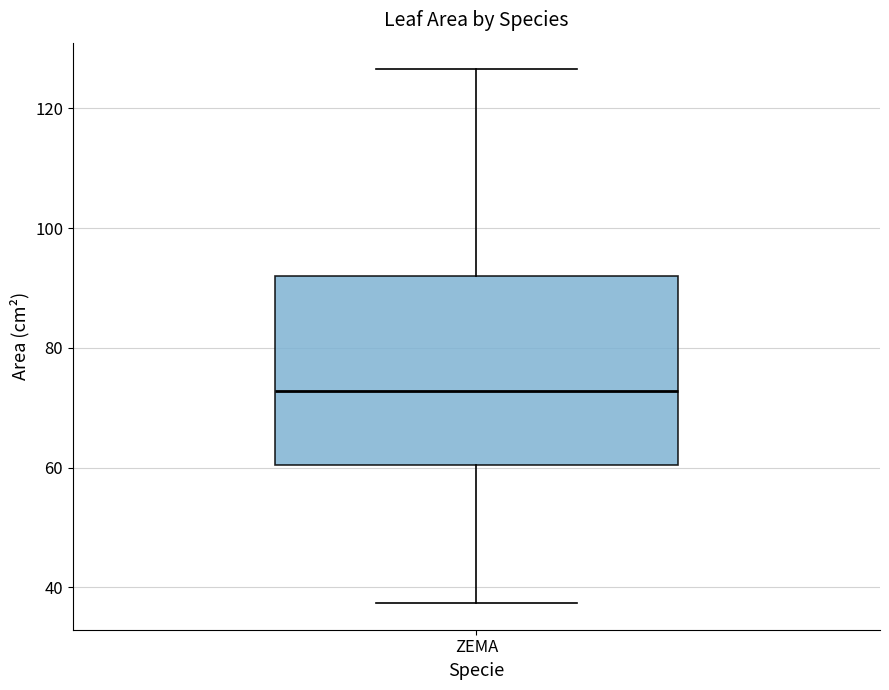

Read this box plot against the y-axis: the position of the median line, the range covered by the box, and the ends of both whiskers. The values are not printed on the chart, so give them approximately, as read against the axis.

median 72, box 60 to 92, whiskers 38 to 126